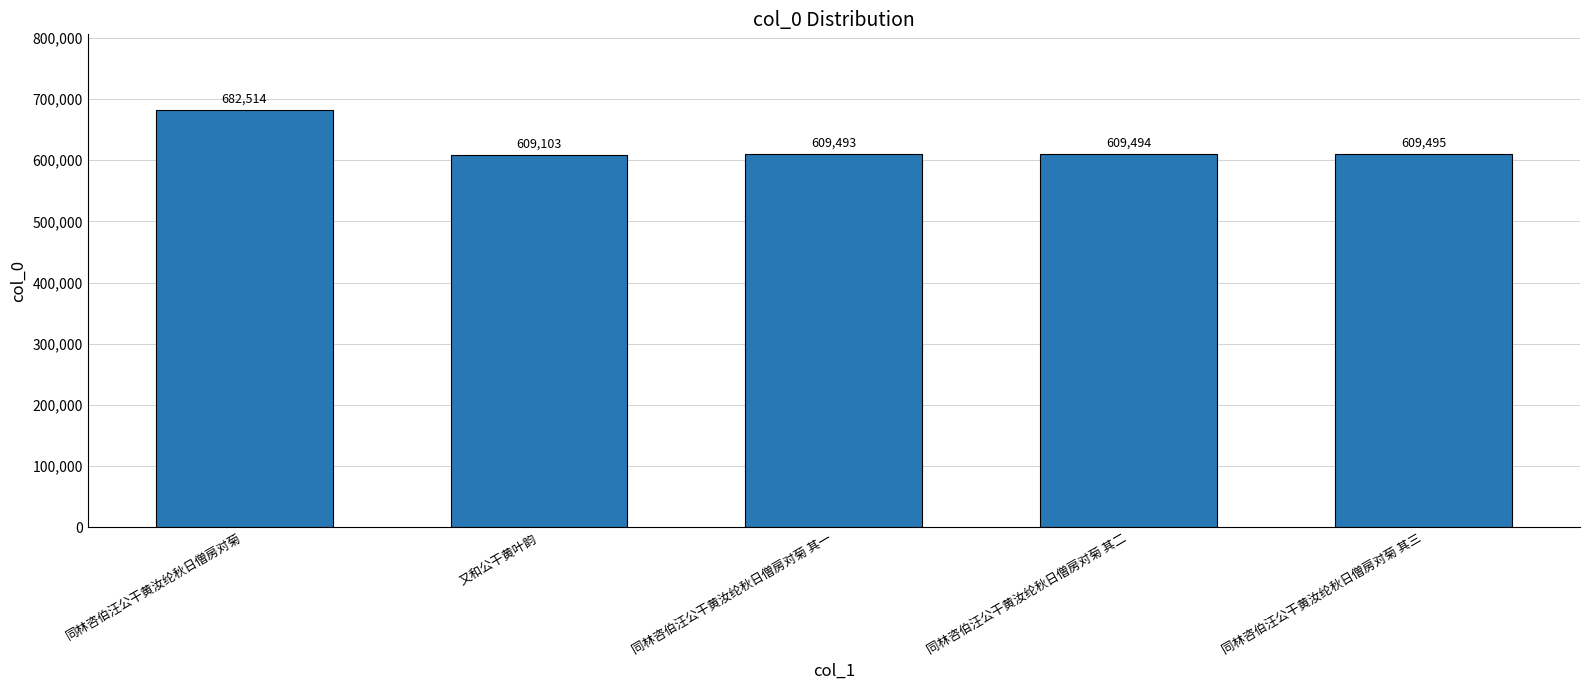

What is the sum of all values?

3120099